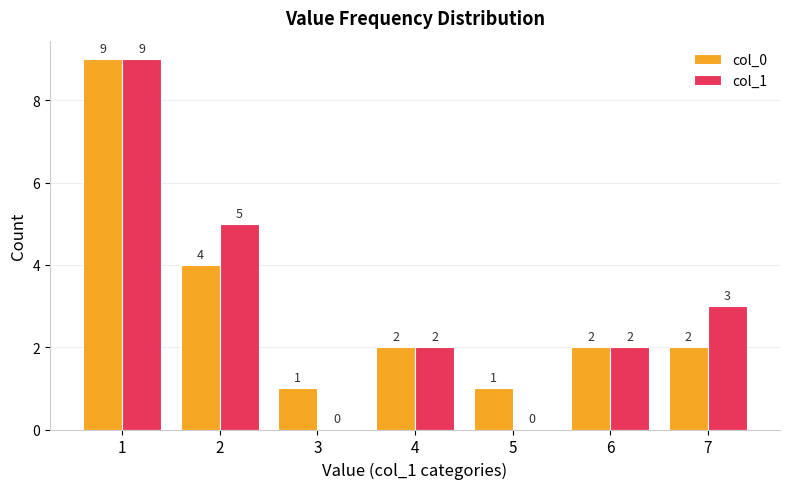

What is the sum of the col_1 values at 7 and 3?

3